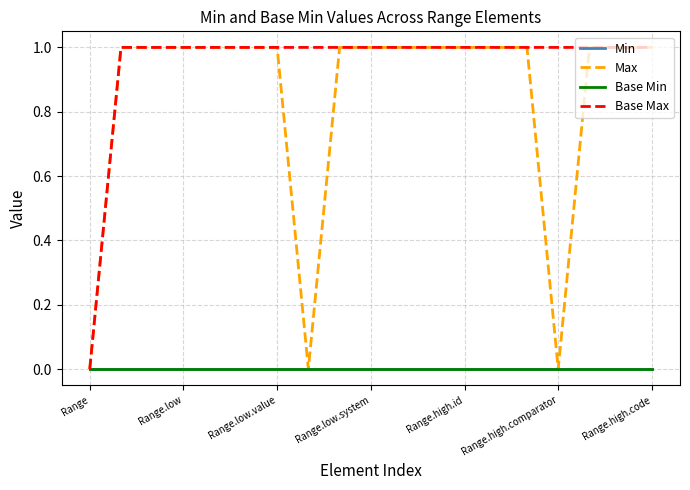

Does the chart display data point markers on the line(s)?

No